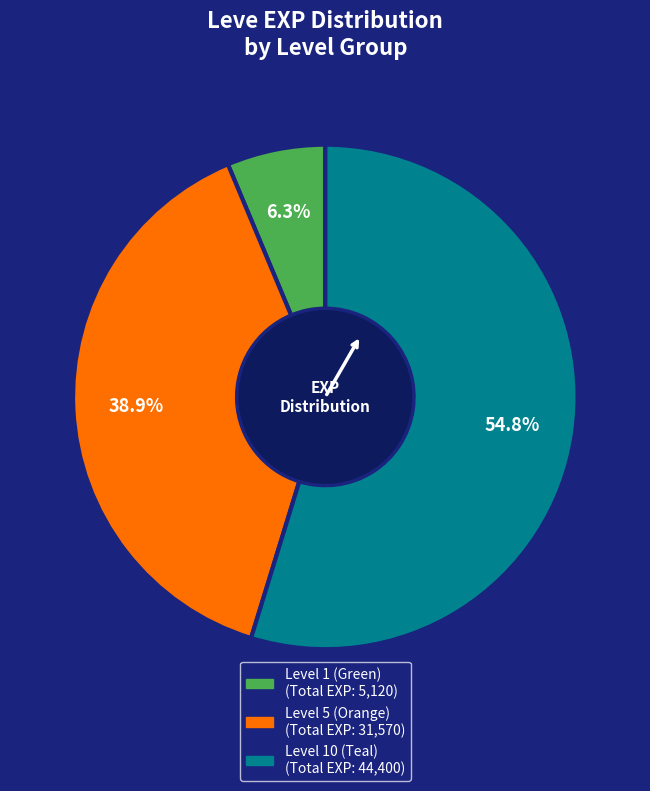

Is there a majority slice in this chart?

Yes